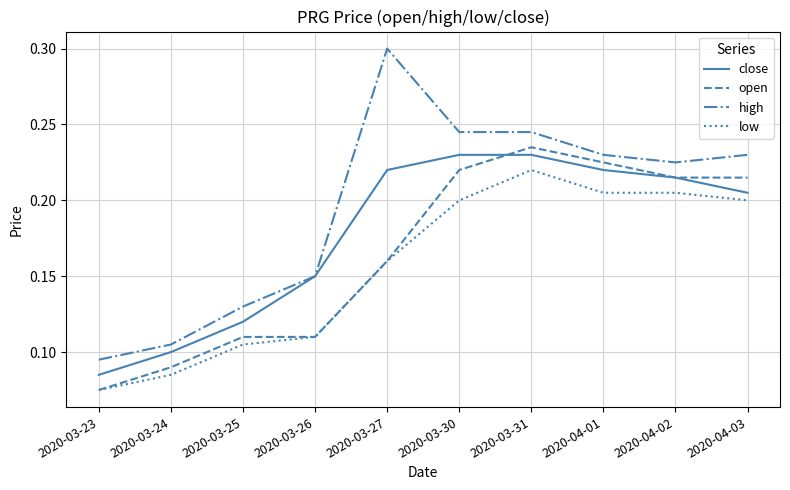

At which category does the chart reach its peak across all series?

2020-03-27